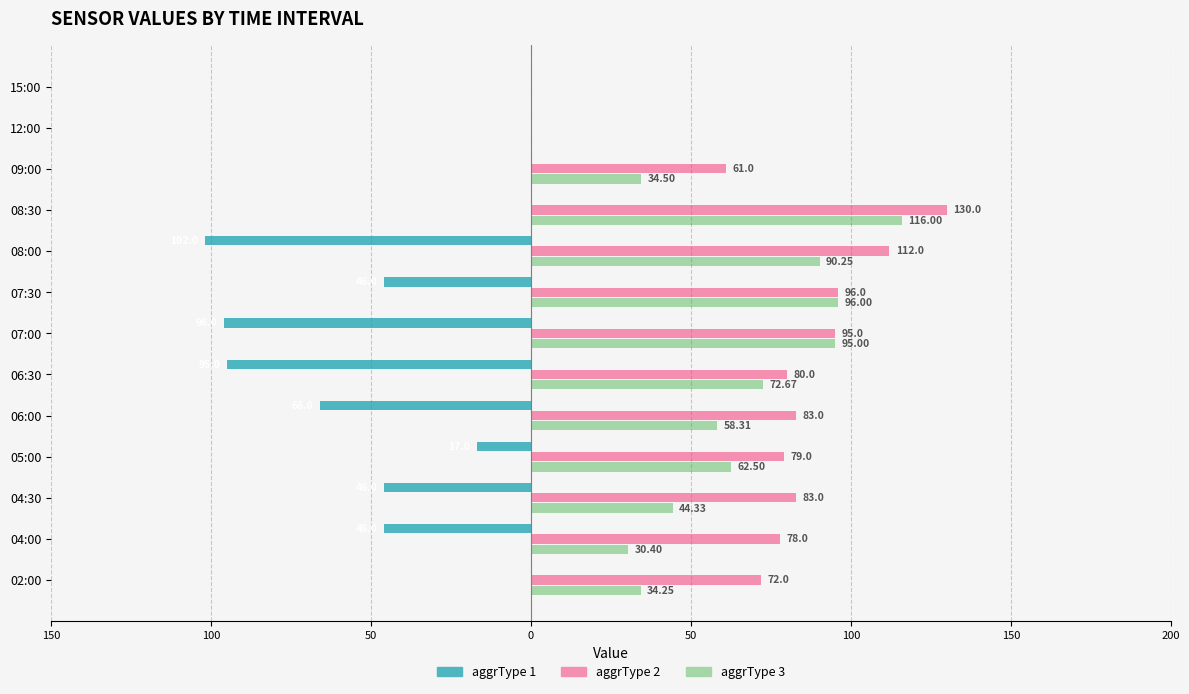

What are all the series names shown in the legend?

aggrType 1, aggrType 2, aggrType 3